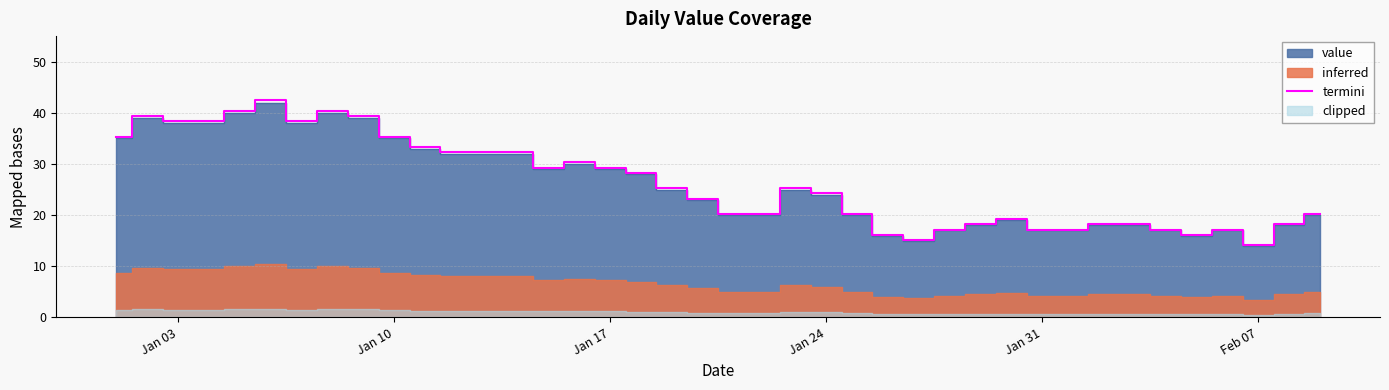

What is the maximum value for termini?

42.4